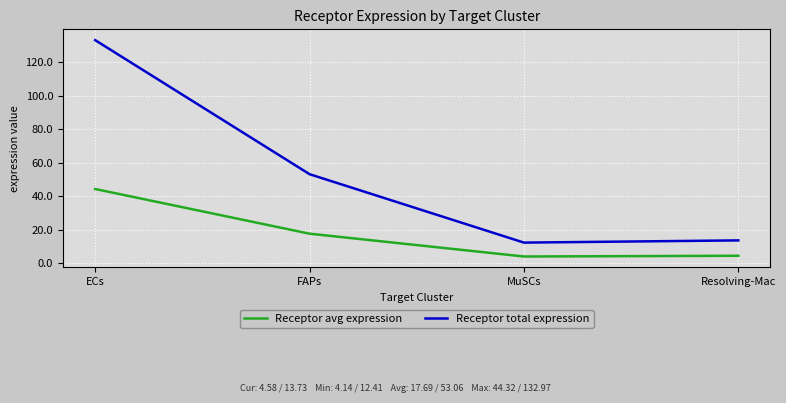

What is the difference between the Receptor avg expression values at ECs and Resolving-Mac?

39.7